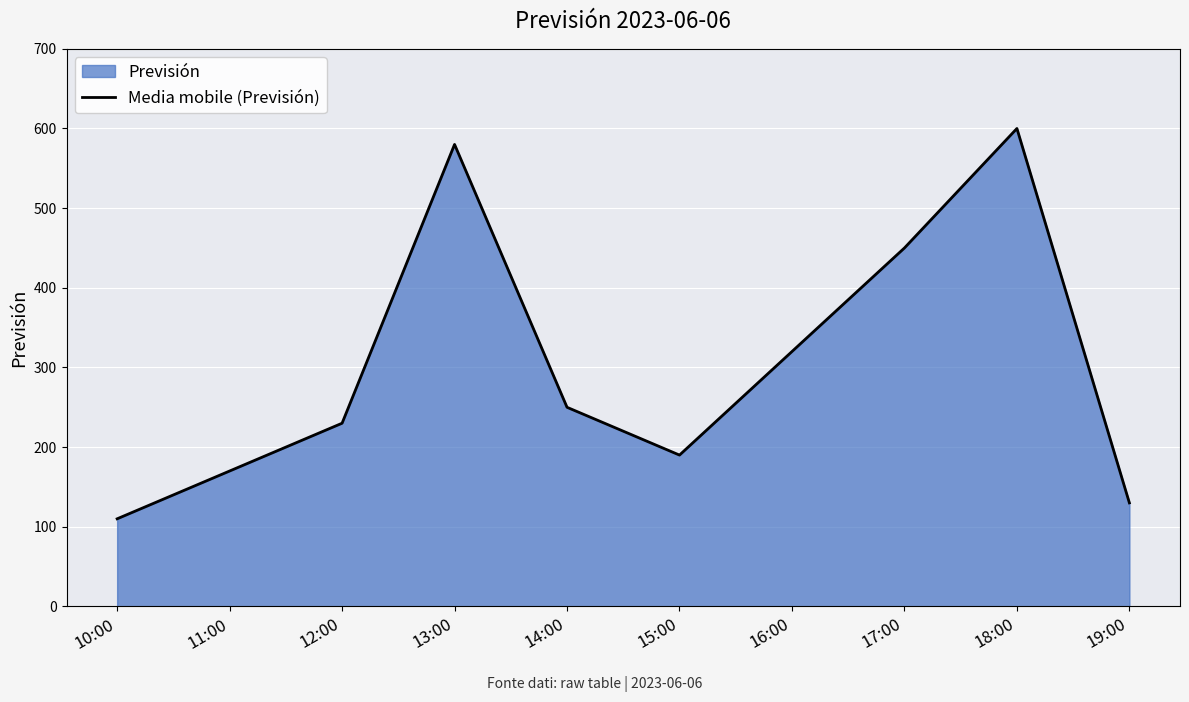

What is the change in value from 12:00 to 14:00?

+20